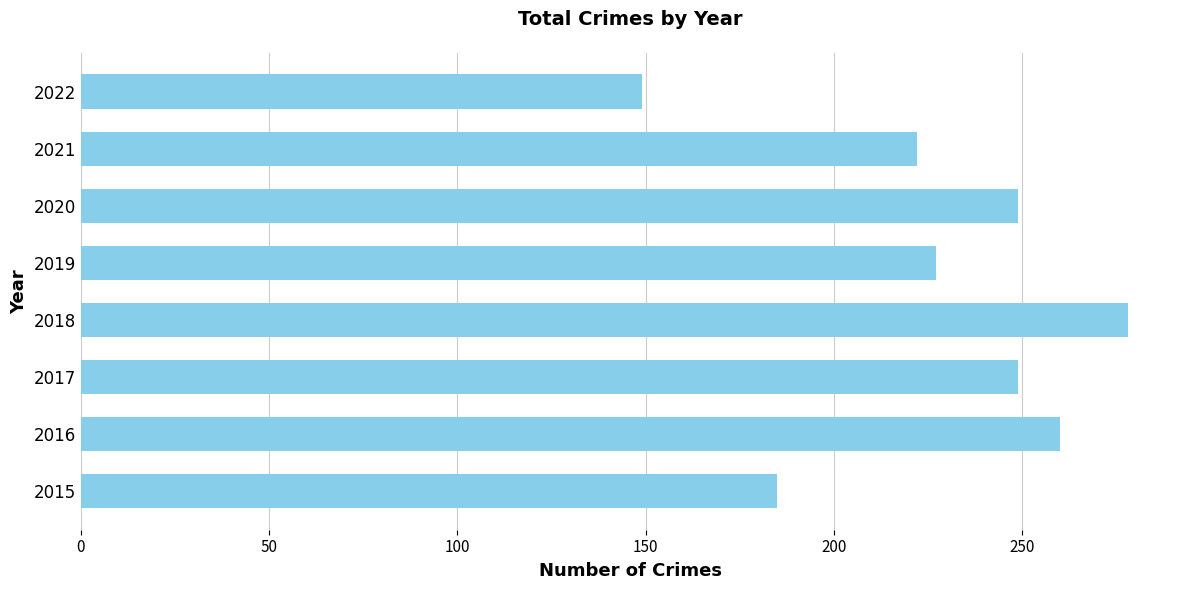

The value at 2017 is 249. True or false?

True